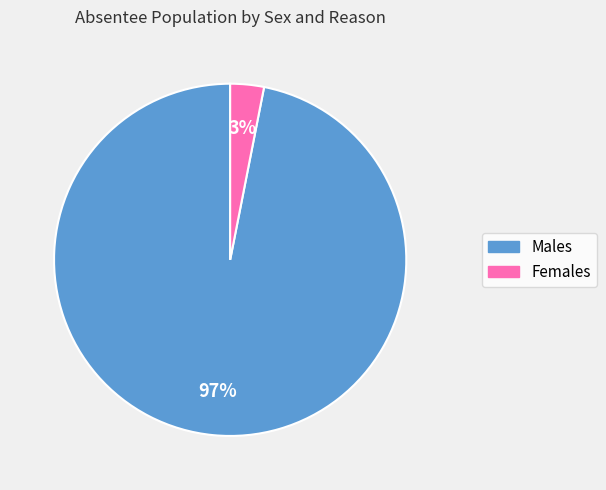

Count the number of slices in the pie.

2